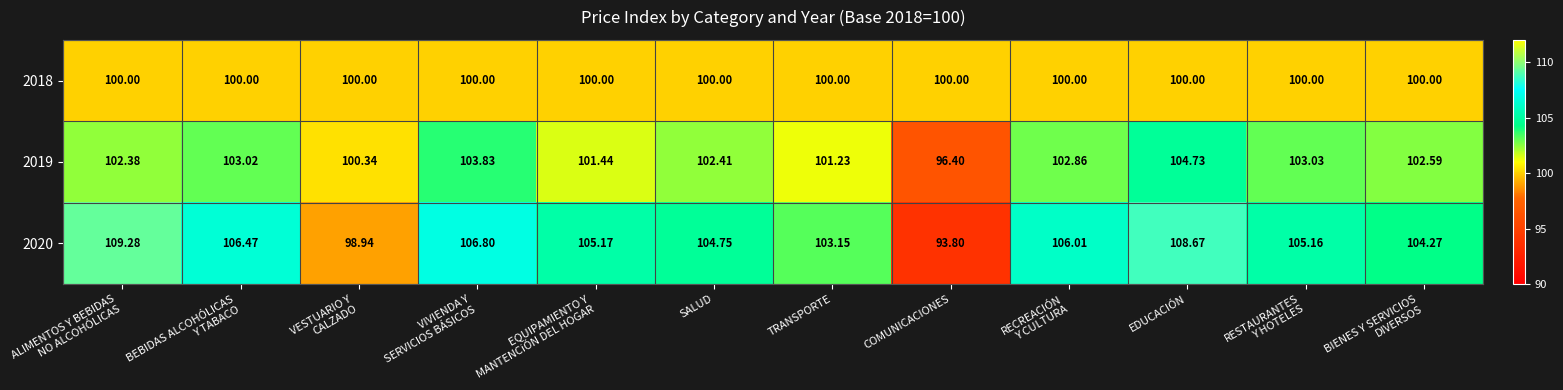

At which category is the sum across all series the highest?

EDUCACIÓN